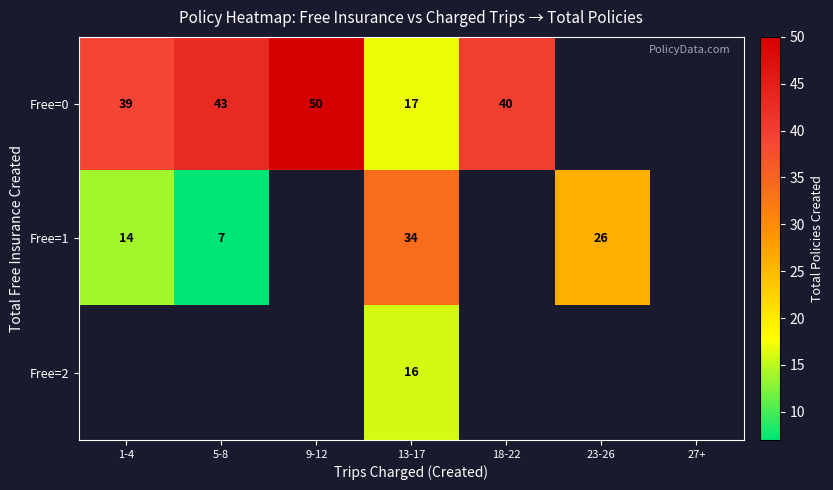

True or false: Free=0 has a value of 20 at 1-4.

False